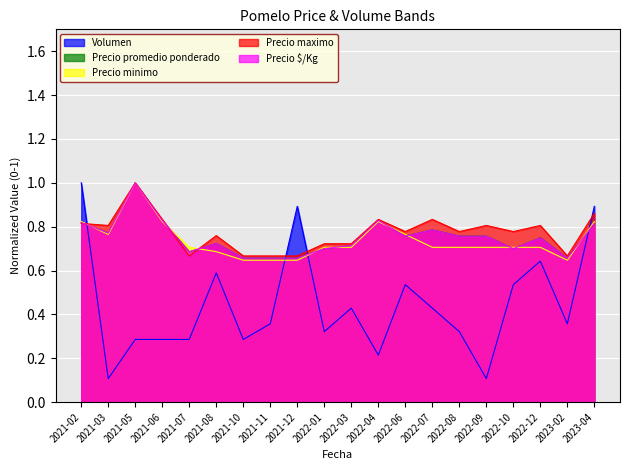

What is the maximum value shown in the chart?

1.0